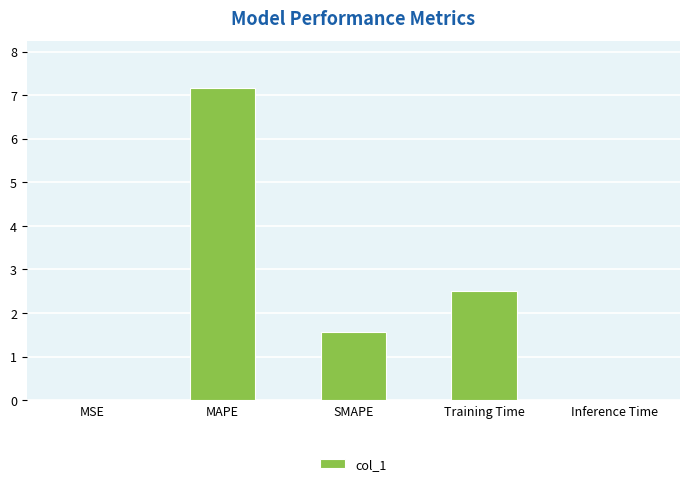

At which category does the chart reach its peak across all series?

MAPE